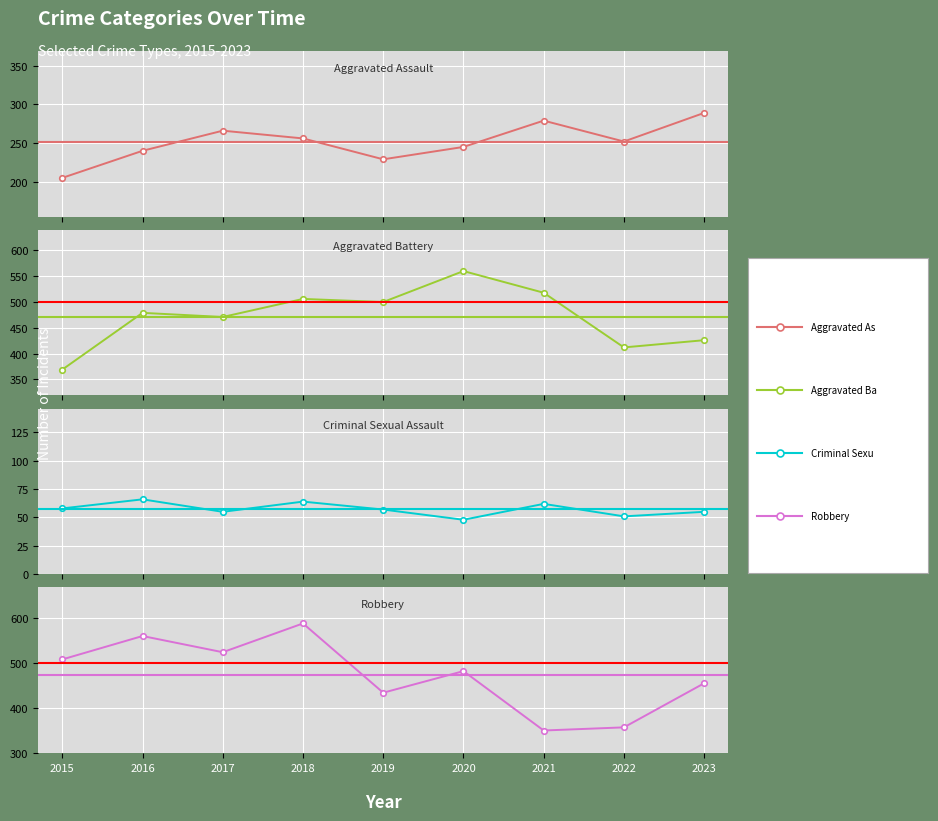

How many categories are shown in the chart?

9